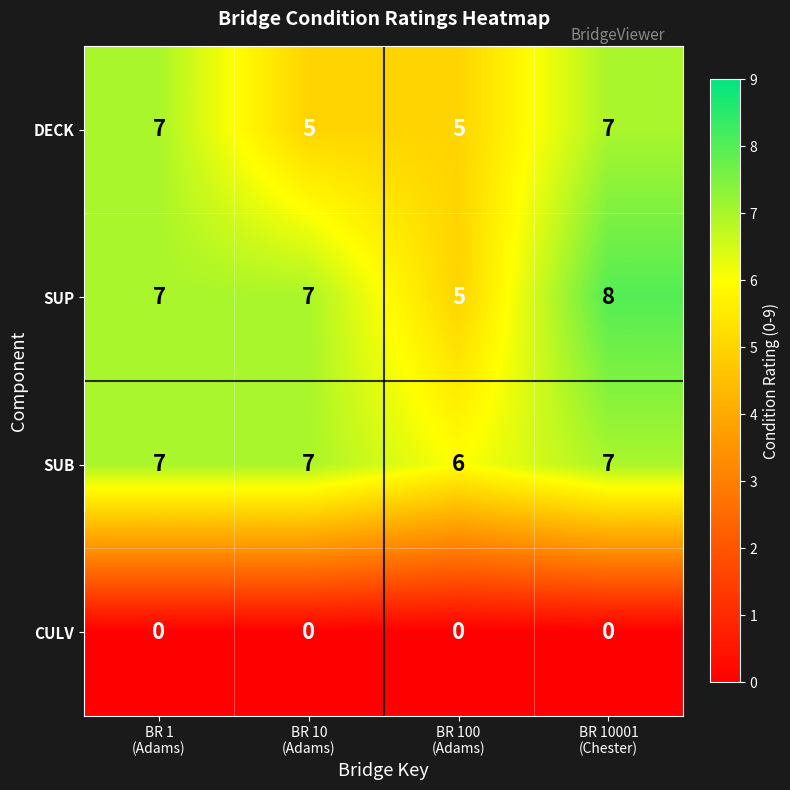

What is the maximum value shown in the chart?

8